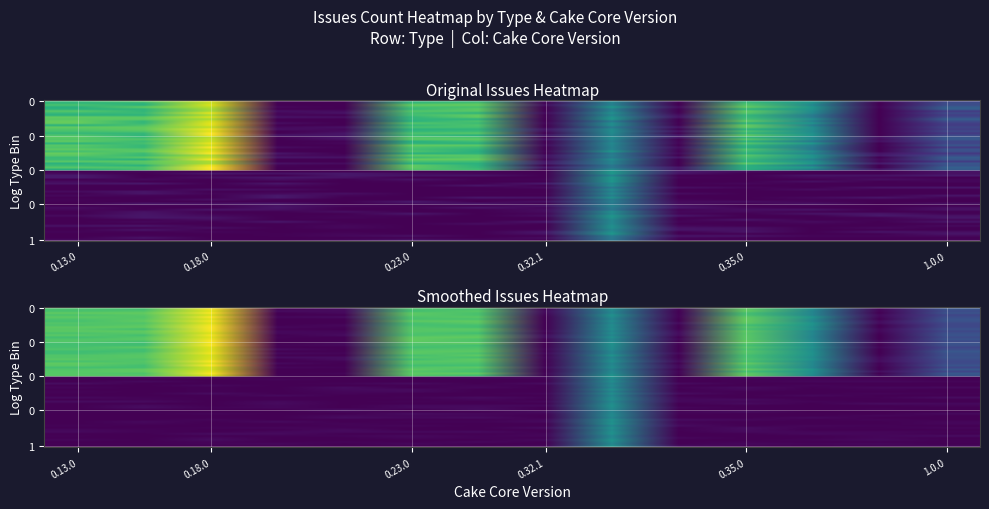

How many values in Module are above zero?

5